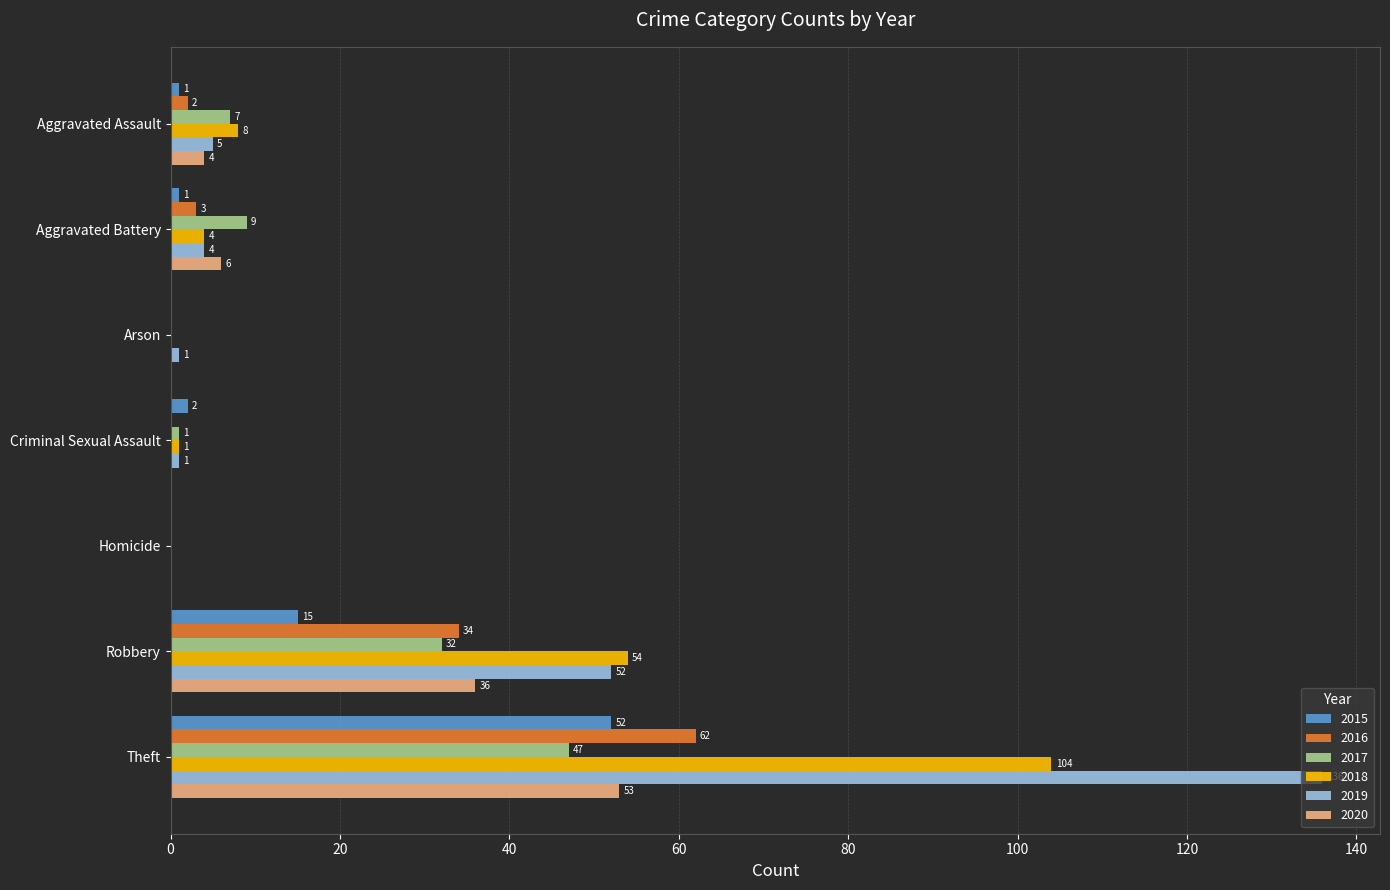

What is the maximum value shown in the chart?

136